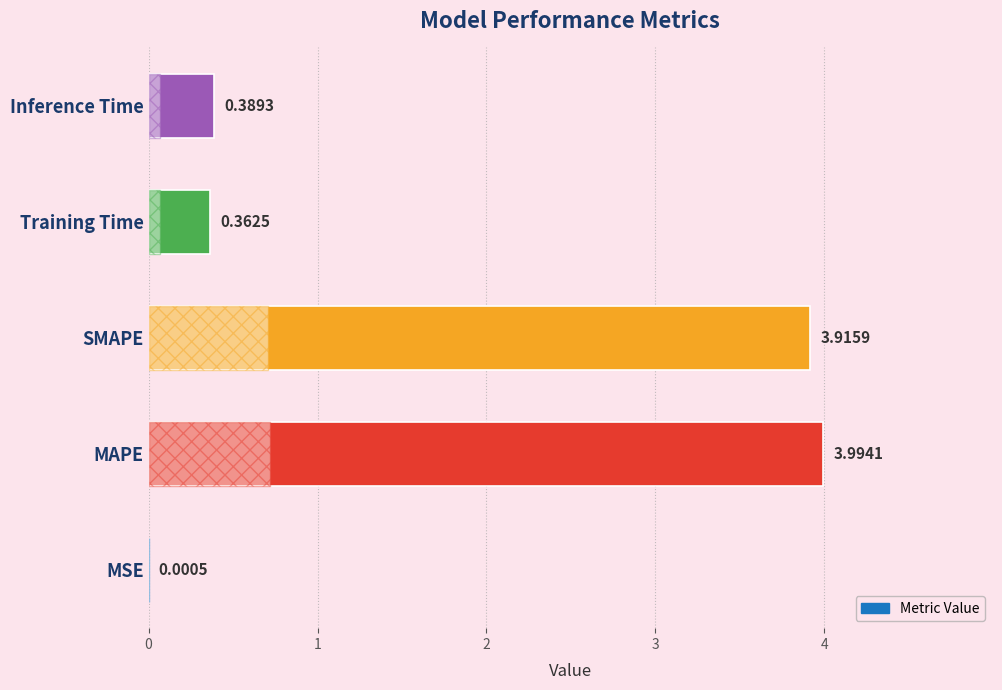

Does the chart contain stacked bars?

No